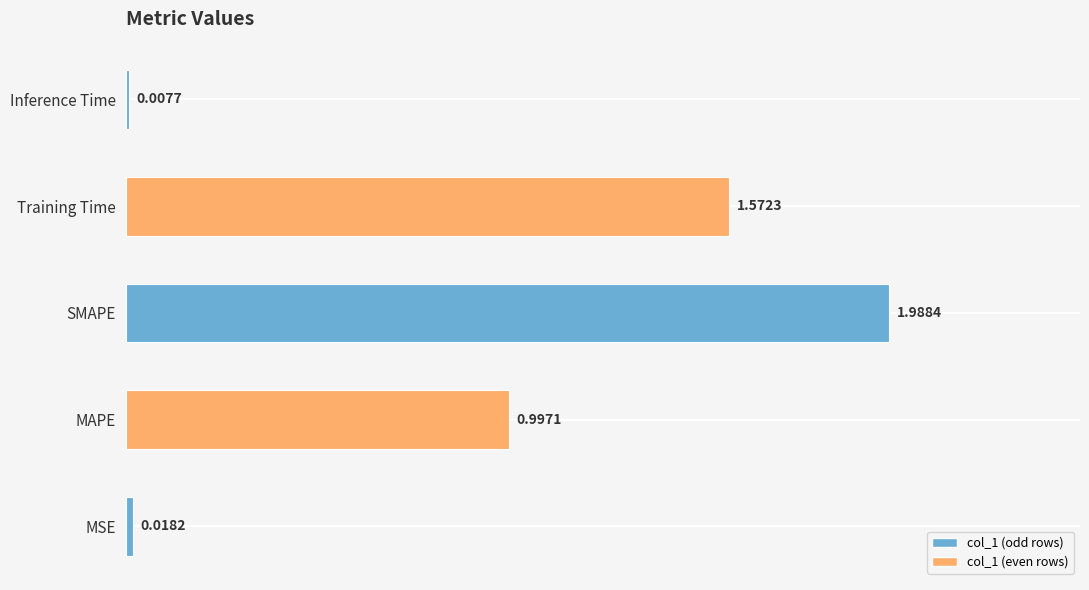

At which category does the chart reach its minimum across all series?

Inference Time